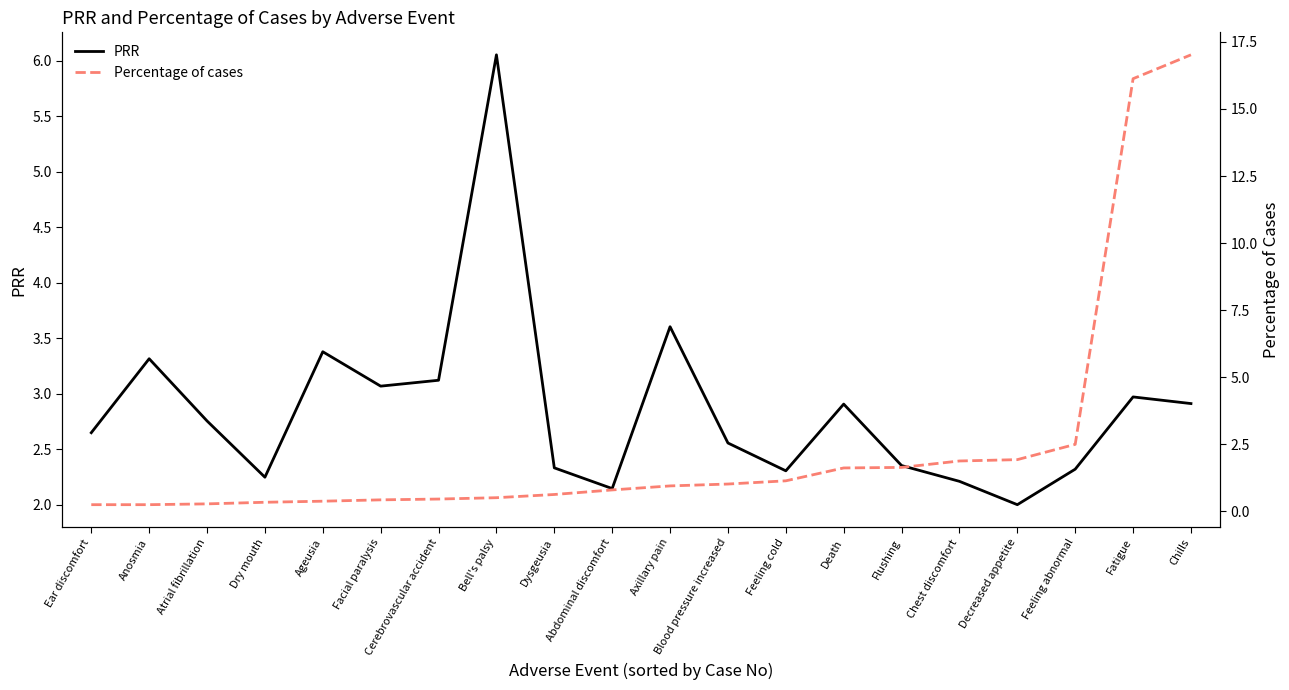

What is the smallest value displayed?

0.2